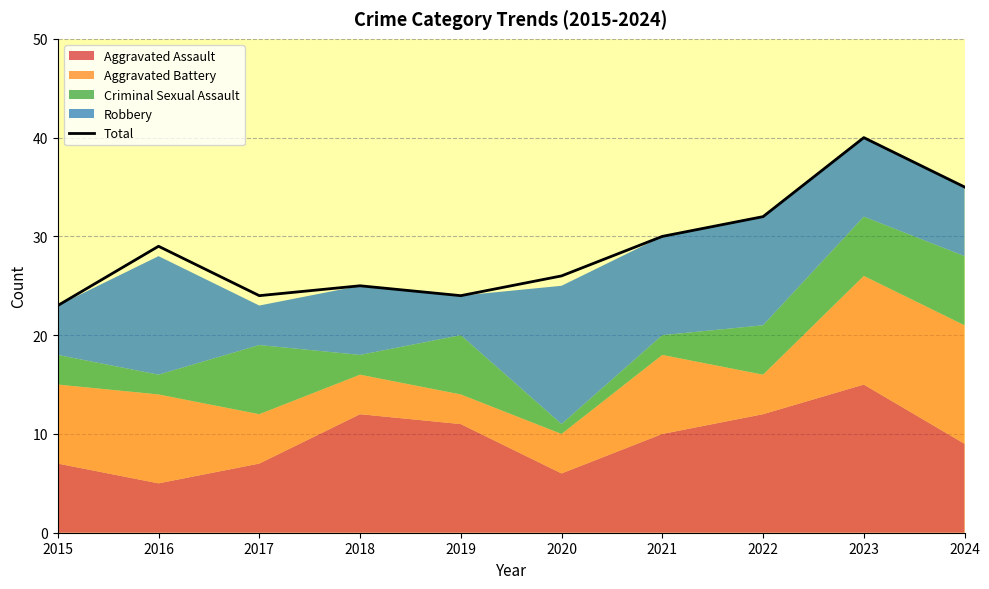

Between 2019 and 2022, which is larger?

2022